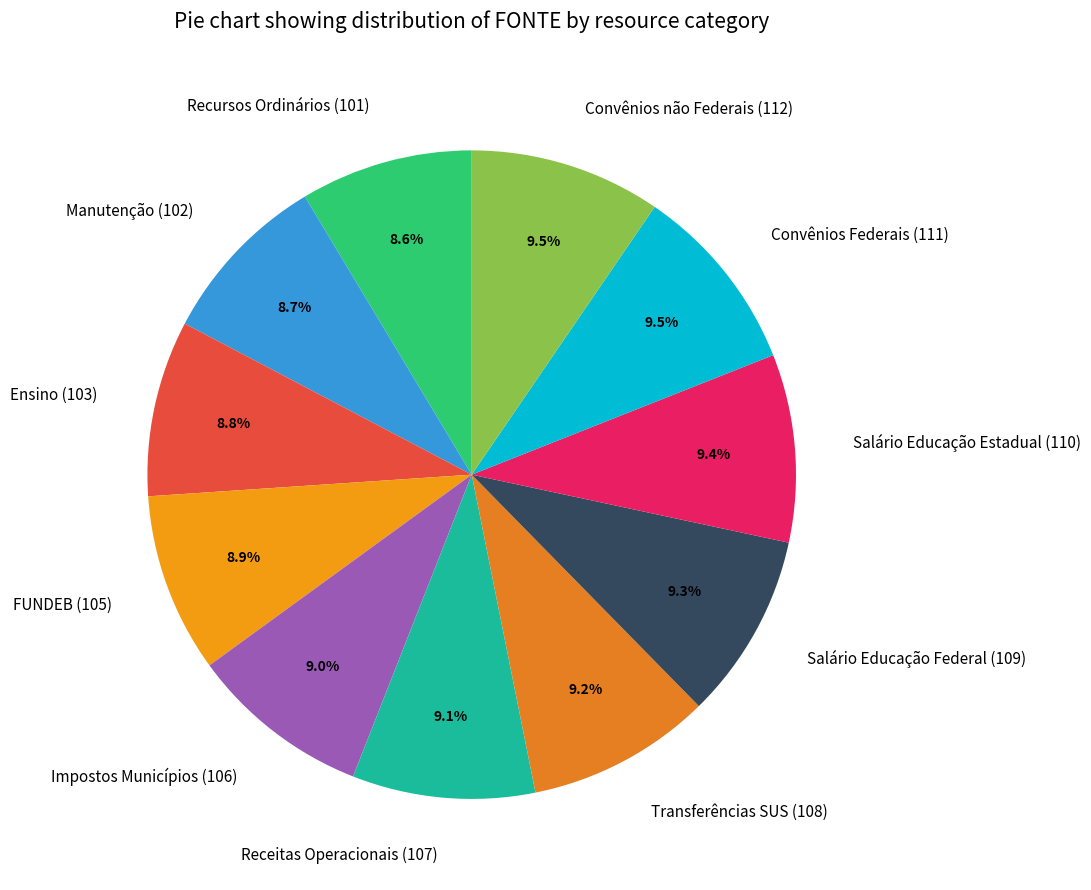

Is Recursos Ordinários (101) the majority of the pie?

No